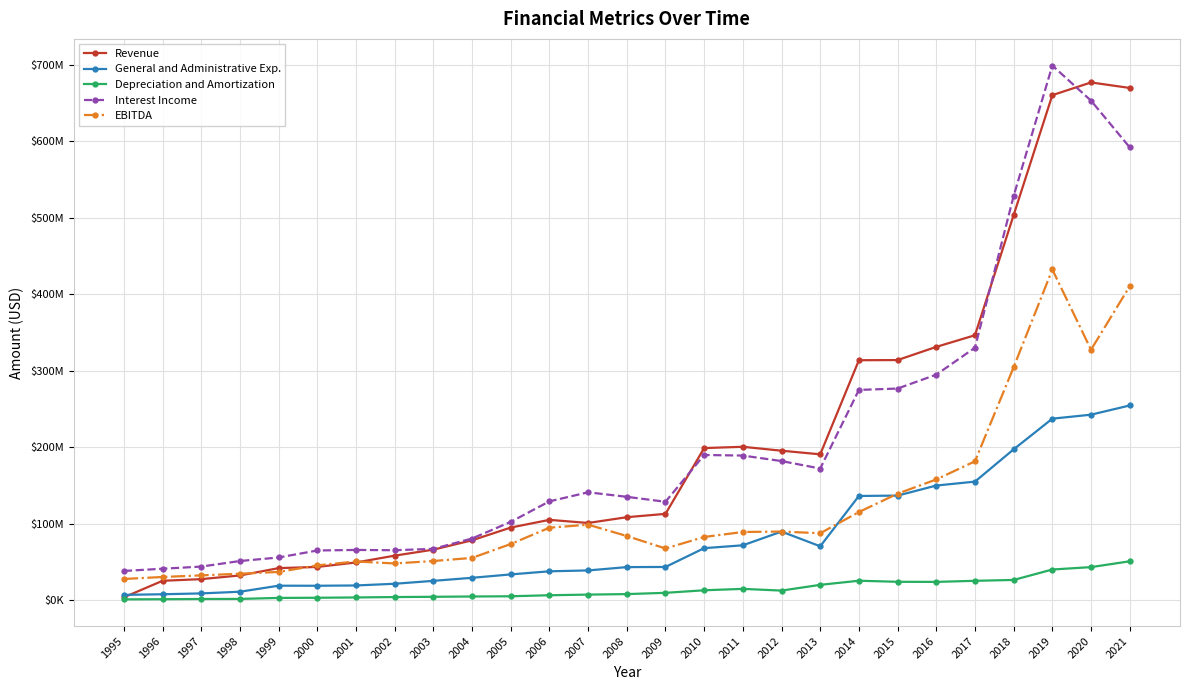

At which category does General and Administrative Exp. reach its first local valley?

2000